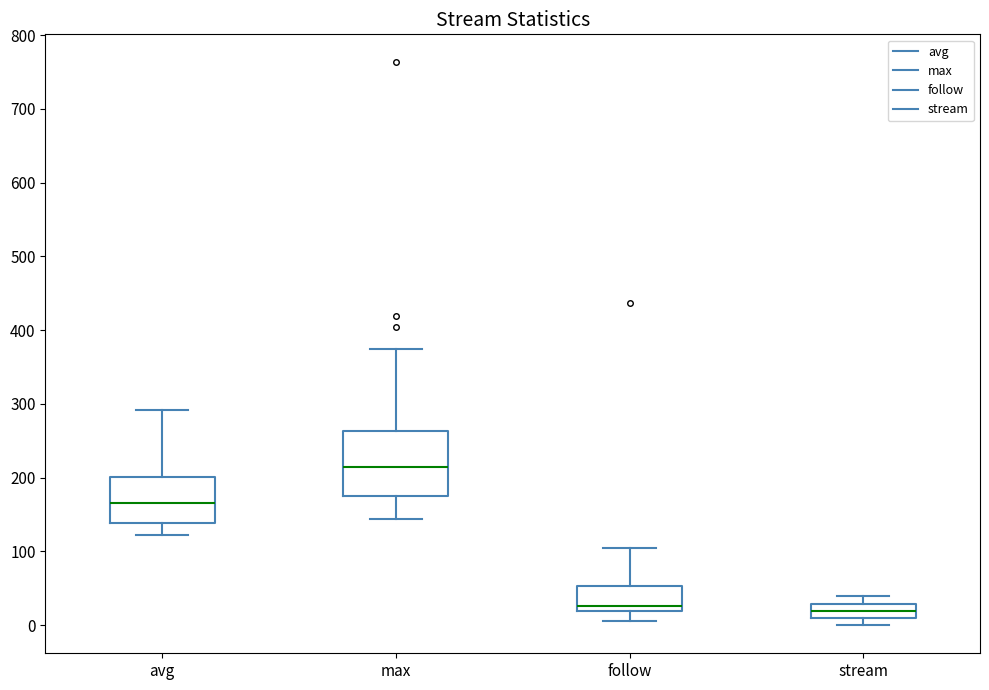

Reading left to right, read every box against the y-axis: the position of its median line, the range the box covers, and the ends of its whiskers. The values are not printed on the chart, so give them approximately, as read against the axis.

avg: median 170, box 140 to 200, whiskers 120 to 290
max: median 210, box 180 to 260, whiskers 140 to 380
follow: median 30, box 20 to 50, whiskers 10 to 100
stream: median 20, box 10 to 30, whiskers 0 to 40